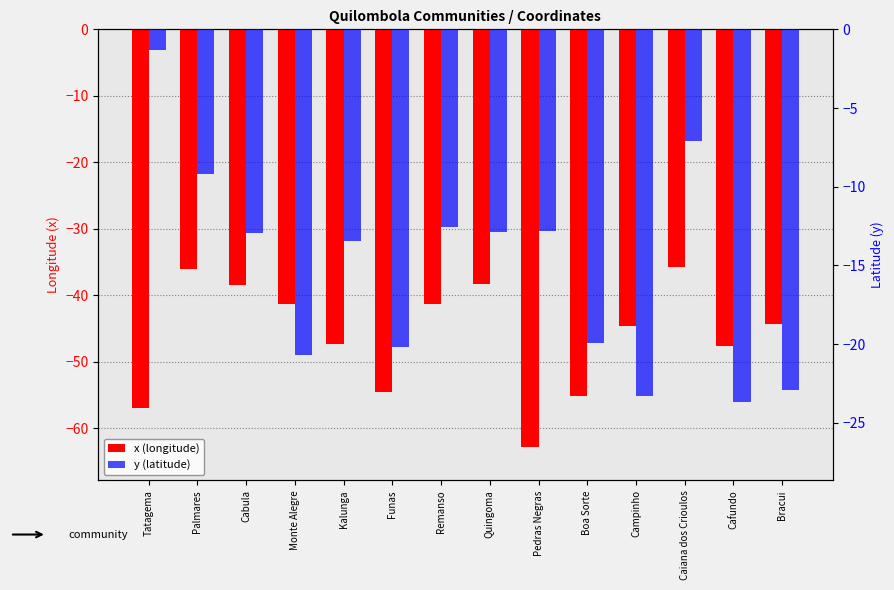

At how many categories does at least one series exceed -46?

14